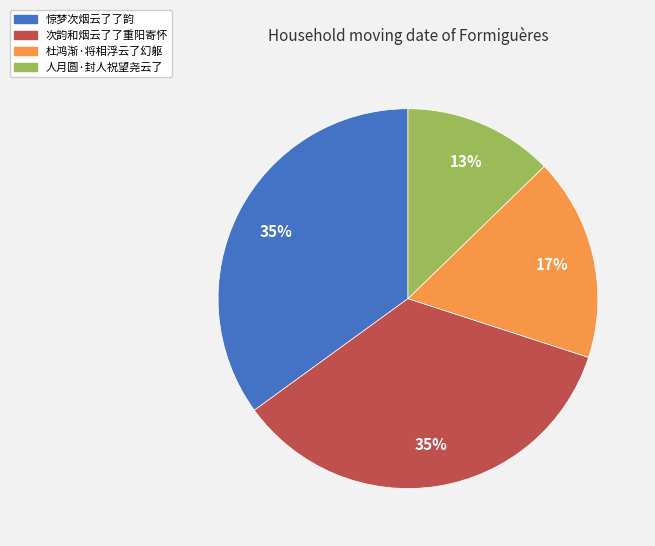

Combined, do 次韵和烟云了了重阳寄怀 and 杜鸿渐·将相浮云了幻躯 account for over 50%?

Yes